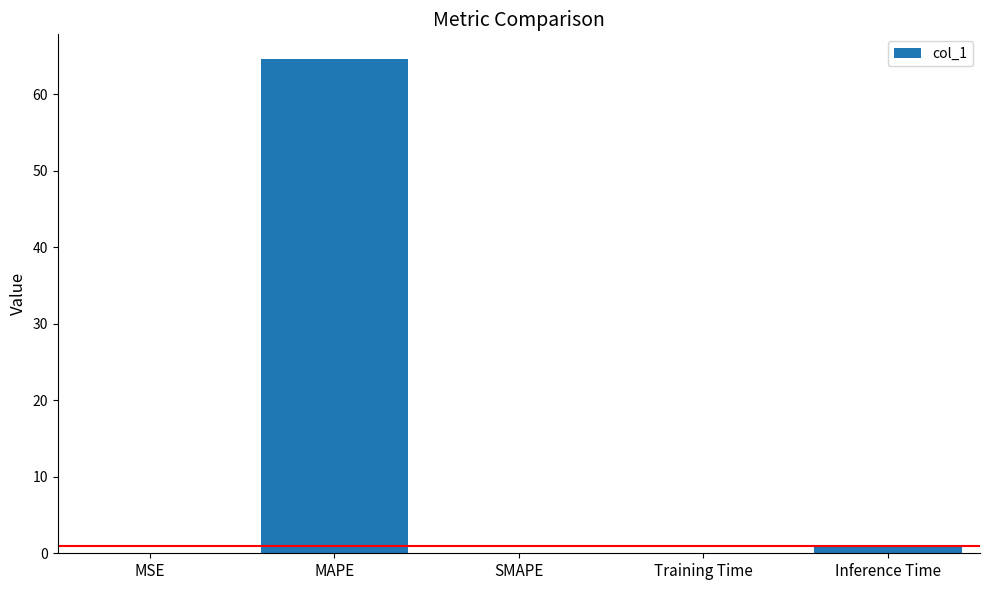

Where is the data nearest to the value 32?

Inference Time